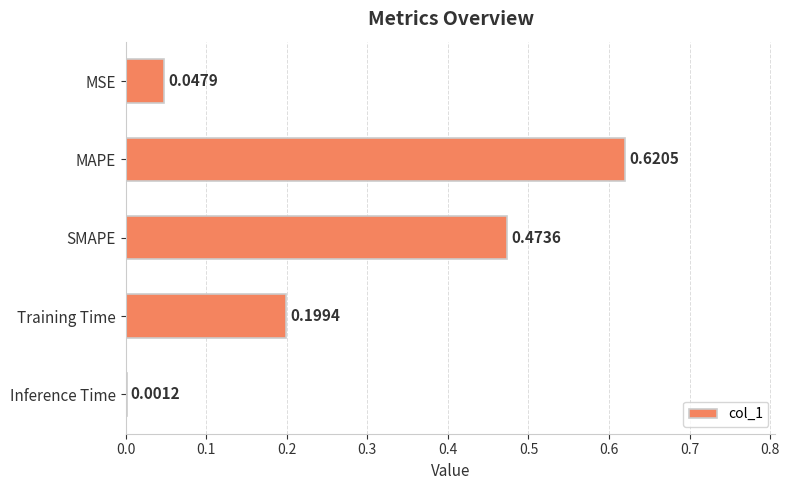

What is the sum of all values?

1.3